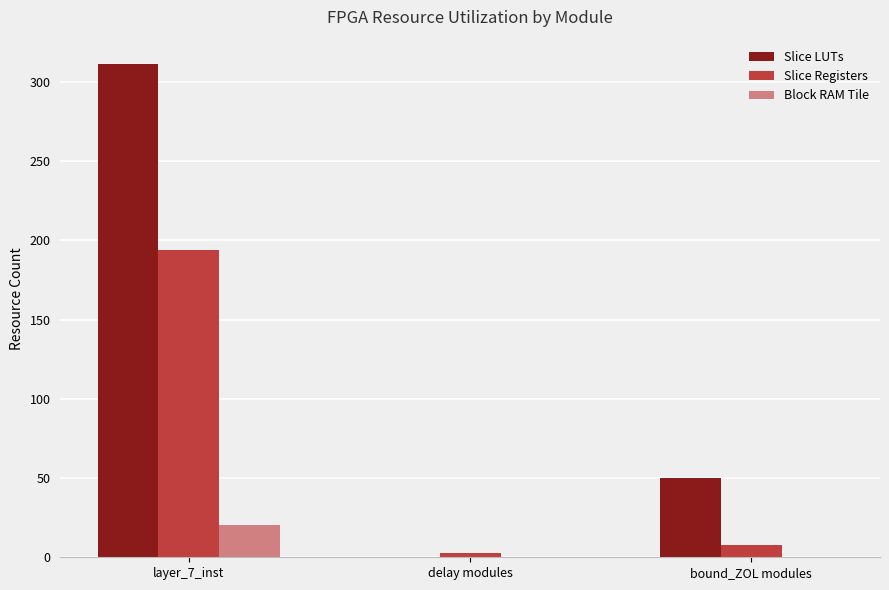

What is the maximum value for Block RAM Tile?

20.5